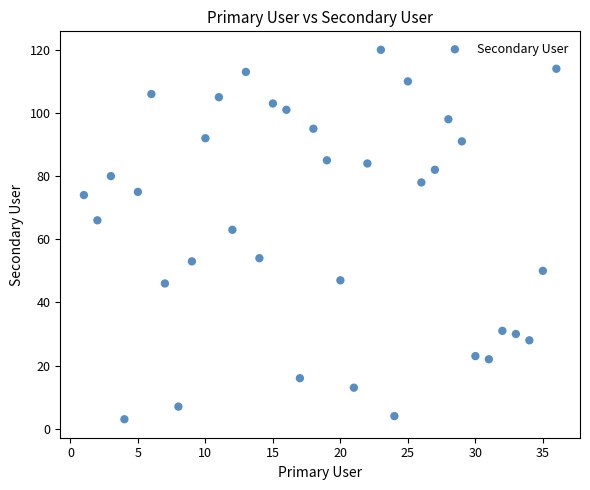

What is the range of X values (max minus min)?

35